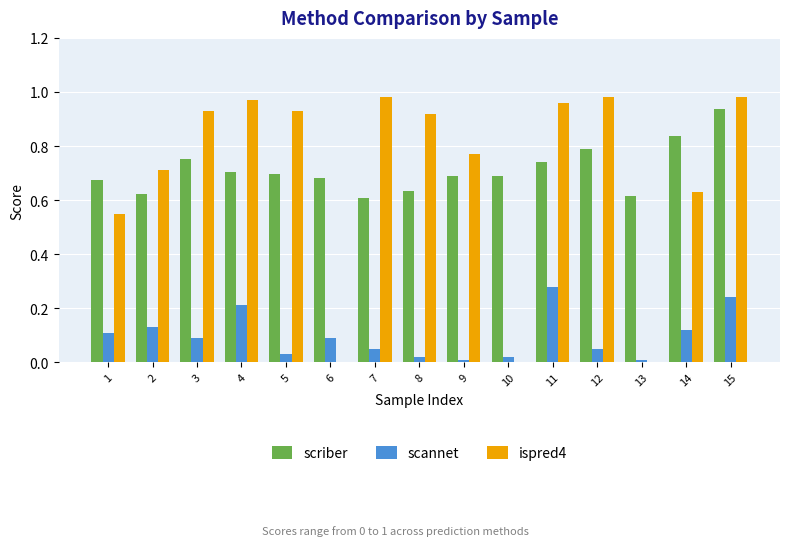

Between 6 and 7, which series saw the biggest shift?

ispred4